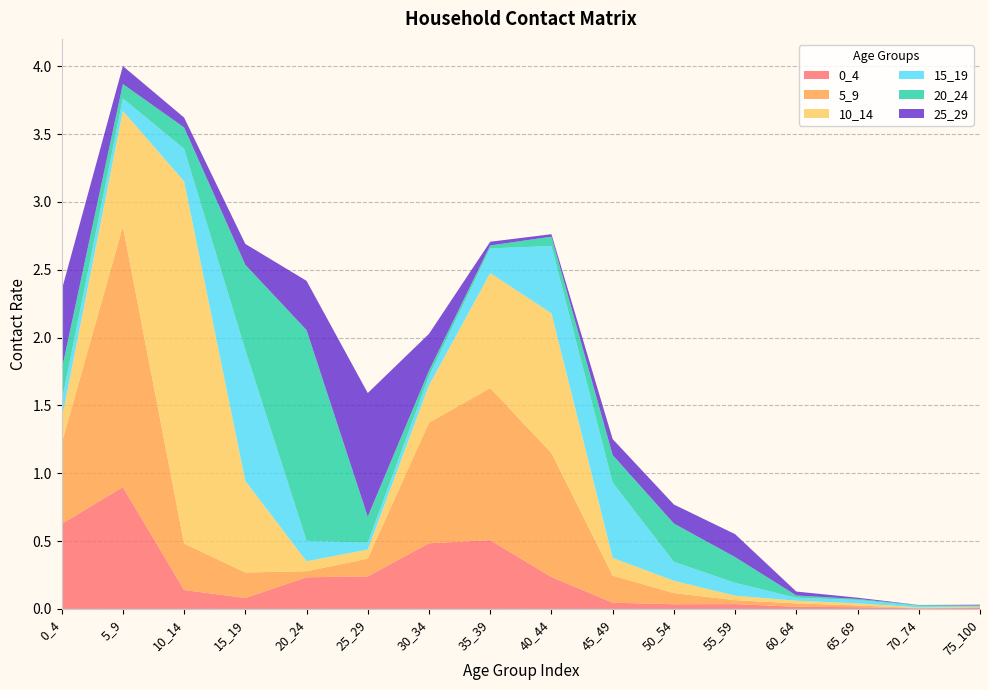

Reading left to right, extract all data points from this chart.

0_4: 0.6	0.9	0.1	0.1	0.2	0.2	0.5	0.5	0.2	0.0	0.0	0.0	0.0	0.0	0.0	0.0
5_9: 0.6	1.9	0.3	0.2	0.0	0.1	0.9	1.1	0.9	0.2	0.1	0.0	0.0	0.0	0.0	0.0
10_14: 0.2	0.9	2.7	0.7	0.1	0.1	0.3	0.8	1.0	0.1	0.1	0.0	0.0	0.0	0.0	0.0
15_19: 0.1	0.1	0.2	1.0	0.2	0.1	0.1	0.2	0.5	0.6	0.1	0.1	0.0	0.0	0.0	0.0
20_24: 0.2	0.1	0.2	0.6	1.6	0.2	0.0	0.0	0.1	0.2	0.3	0.2	0.0	0.0	0.0	0.0
25_29: 0.6	0.1	0.1	0.2	0.4	0.9	0.3	0.0	0.0	0.1	0.1	0.2	0.0	0.0	0.0	0.0